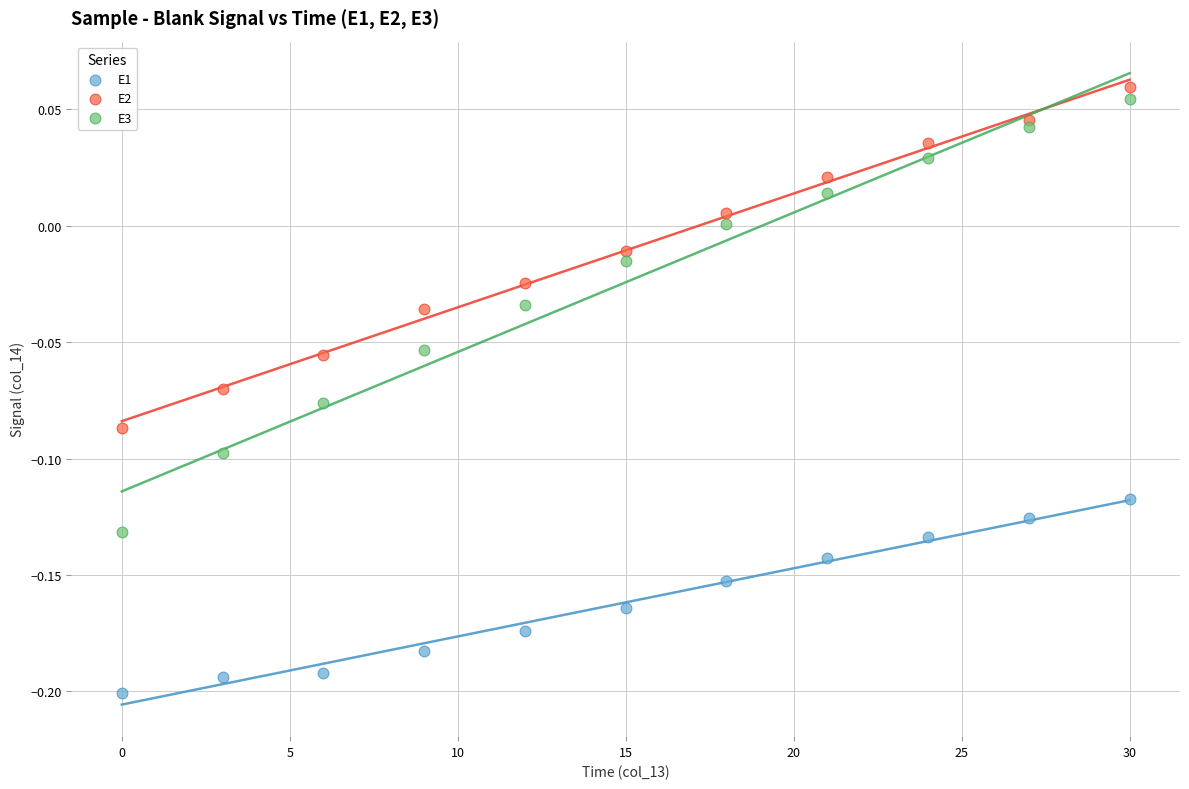

Which series has the largest Y range (max minus min)?

E3